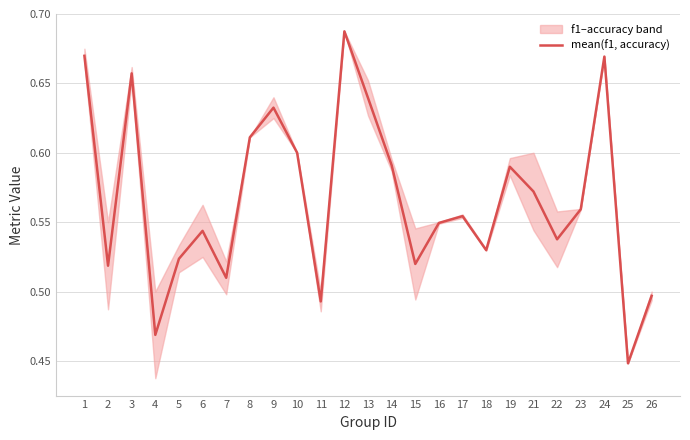

Is it true that the value at 25 is 0.6?

False